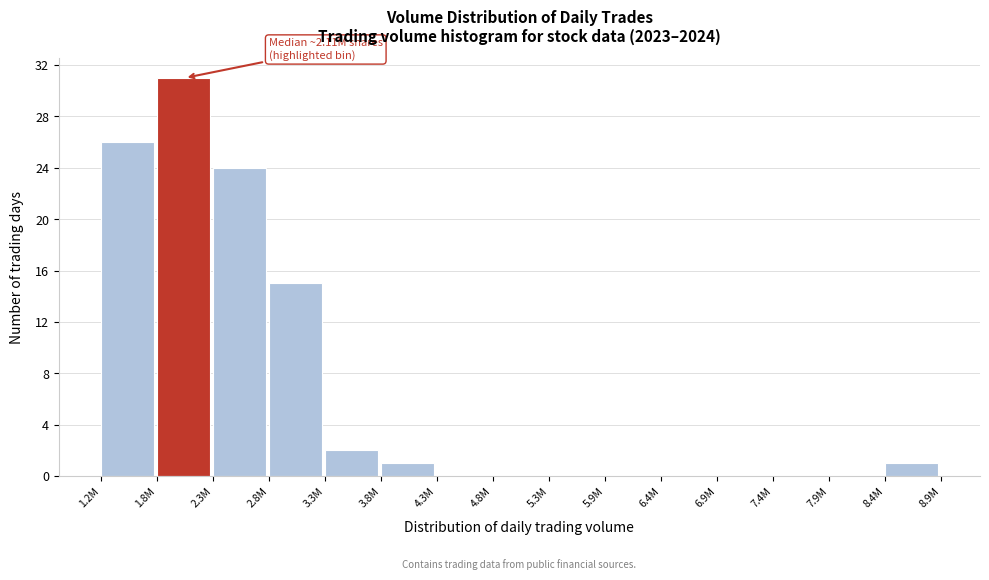

Reading right to left, transcribe all the data shown in this chart.

8.4M=1	7.9M=0	7.4M=0	6.9M=0	6.4M=0	5.9M=0	5.3M=0	4.8M=0	4.3M=0	3.8M=1	3.3M=2	2.8M=15	2.3M=24	1.8M=31	1.2M=26